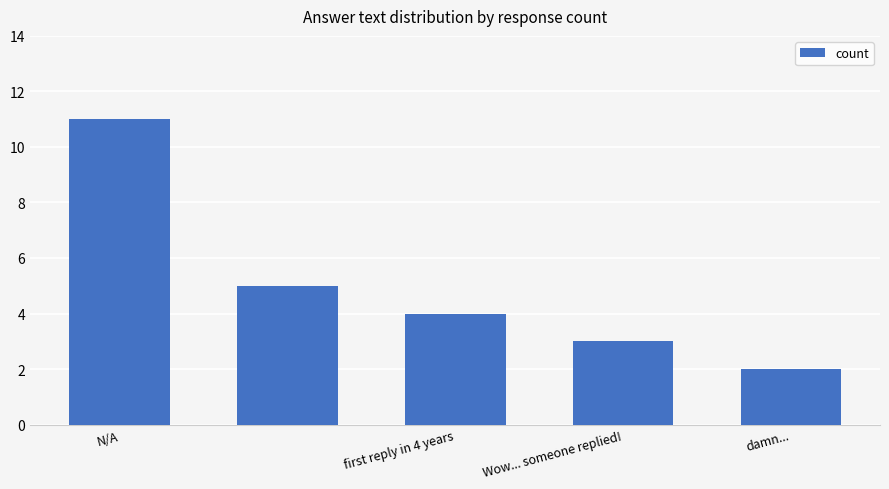

What is the sum of all values?

25